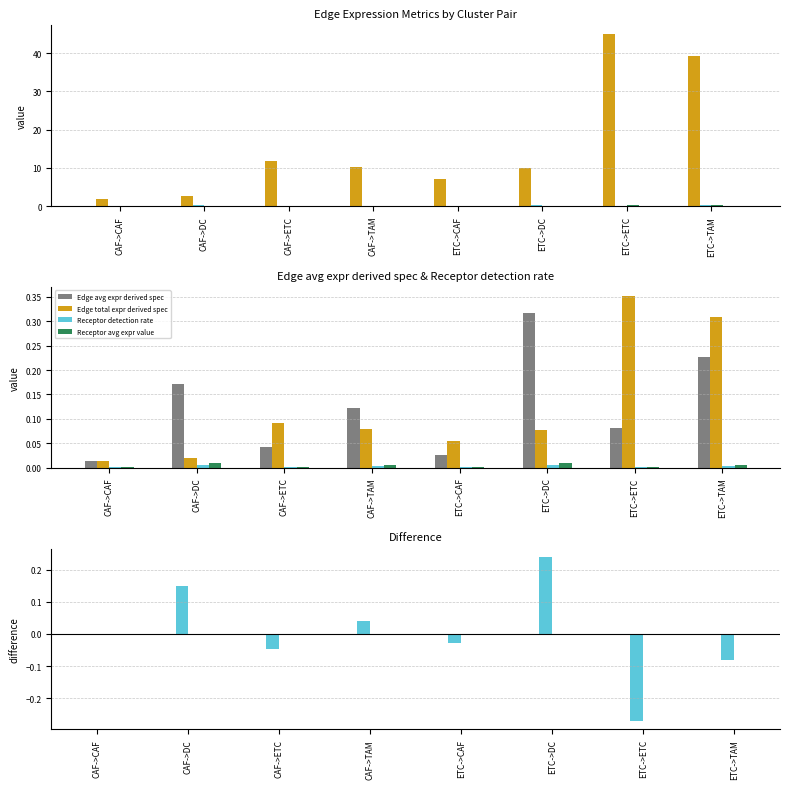

Which series changed the most between CAF->CAF and CAF->ETC?

Edge total expr weight